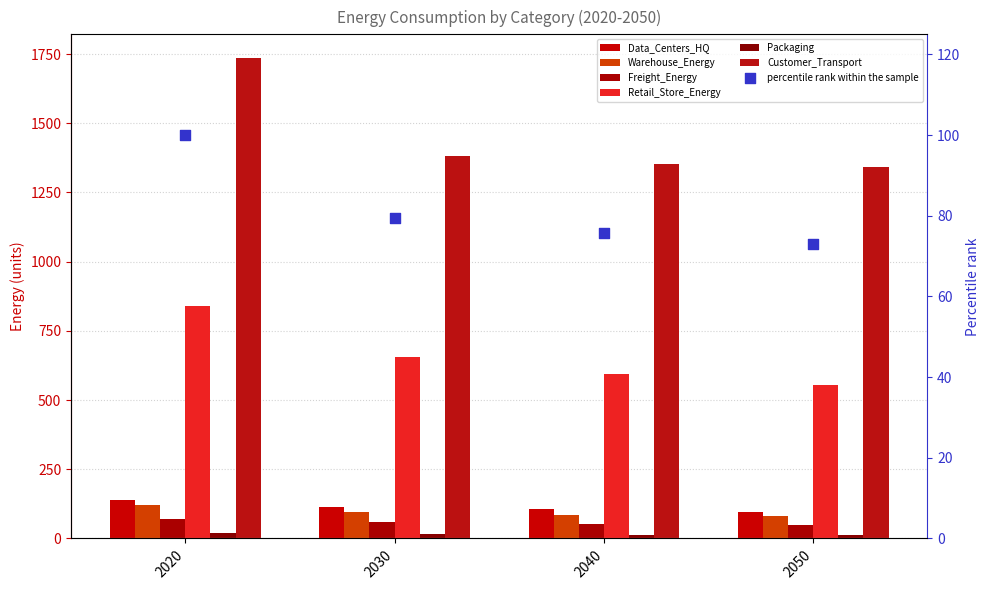

At which category is the sum across all series the highest?

2020